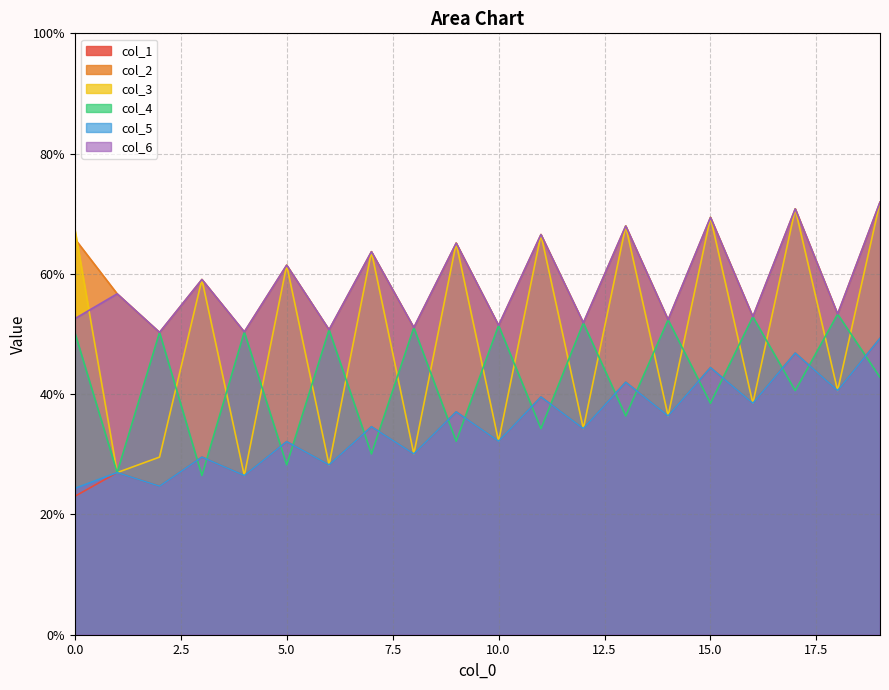

What is the total value across all series at 0?

283.5